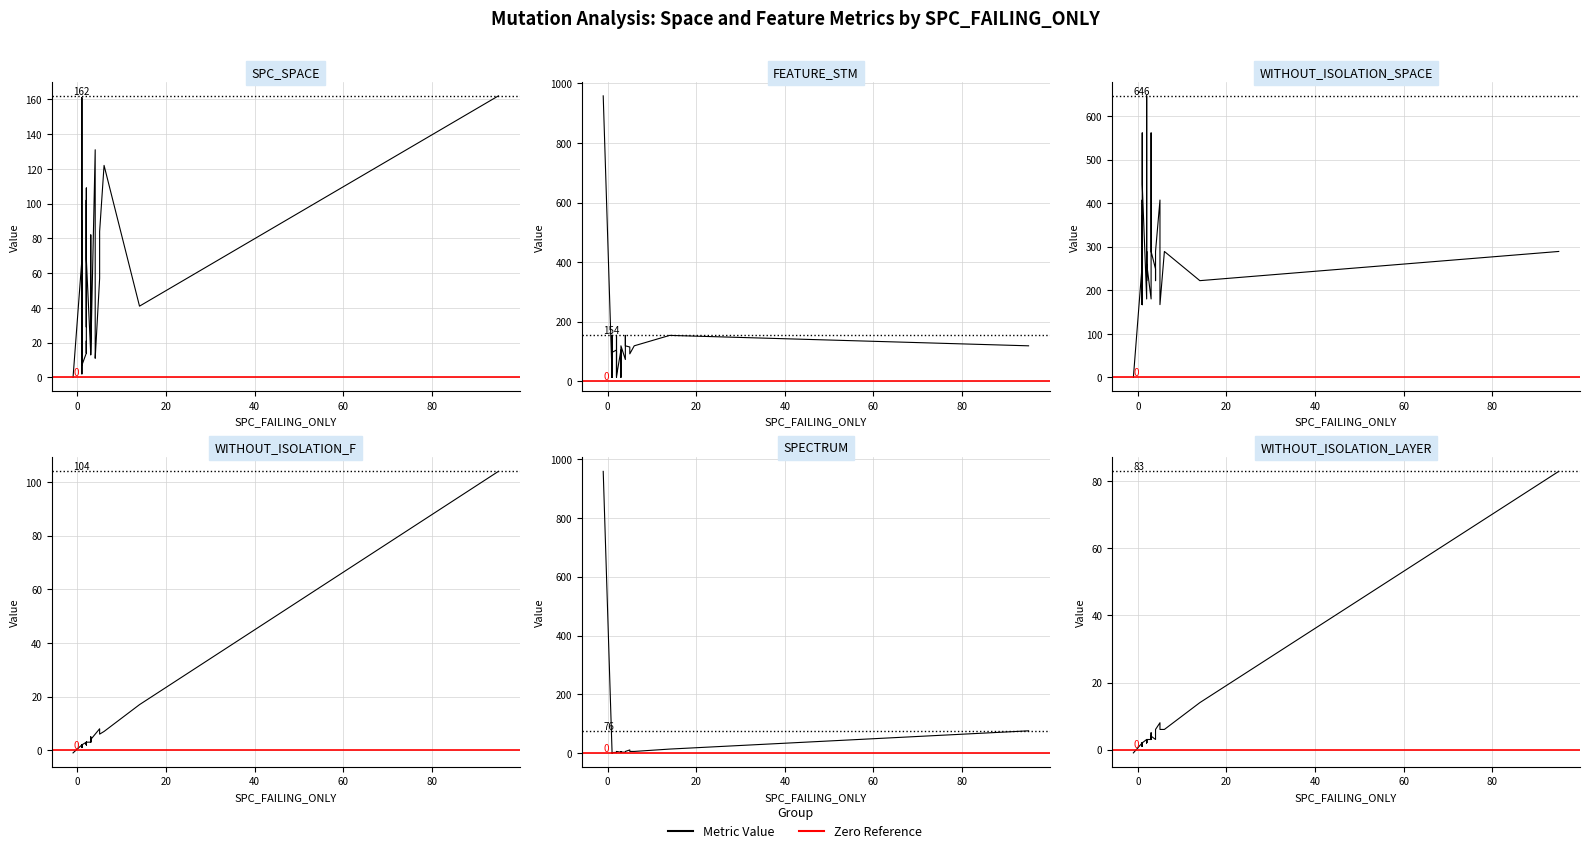

Reading left to right, list all the values displayed in this chart.

SPC_SPACE: 0=18	1=68	2=0	3=122	4=162	5=0	6=57	7=21	8=10	9=0	10=90	11=14	12=18	13=68	14=131	15=161	16=12	17=71	18=13	19=102	20=11	21=67	22=2	23=18	24=82	25=21	26=32	27=57	28=11	29=14	30=84	31=10	32=41	33=7	34=13	35=29	36=14	37=109	38=68	39=11
FEATURE_STM: 0=154	1=17	2=958	3=119	4=119	5=958	6=115	7=119	8=92	9=958	10=102	11=154	12=154	13=119	14=73	15=119	16=105	17=119	18=119	19=84	20=119	21=119	22=90	23=154	24=45	25=119	26=14	27=13	28=105	29=105	30=92	31=17	32=154	33=97	34=105	35=13	36=92	37=102	38=17	39=13
WITHOUT_ISOLATION_SPACE: 0=222	1=261	2=0	3=289	4=289	5=0	6=407	7=289	8=167	9=0	10=407	11=222	12=222	13=289	14=249	15=289	16=180	17=289	18=289	19=646	20=289	21=289	22=168	23=222	24=554	25=289	26=371	27=561	28=180	29=180	30=167	31=261	32=222	33=443	34=180	35=561	36=167	37=407	38=261	39=561
WITHOUT_ISOLATION_F: 0=2	1=2	2=-1	3=7	4=104	5=-1	6=8	7=3	8=2	9=-1	10=2	11=2	12=2	13=1	14=6	15=2	16=2	17=4	18=4	19=2	20=6	21=2	22=2	23=6	24=3	25=1	26=1	27=5	28=2	29=3	30=6	31=2	32=17	33=2	34=3	35=3	36=1	37=2	38=3	39=2
SPECTRUM: 0=2	1=2	2=958	3=6	4=76	5=958	6=11	7=3	8=2	9=958	10=2	11=2	12=2	13=1	14=3	15=2	16=2	17=4	18=4	19=2	20=6	21=2	22=2	23=6	24=3	25=1	26=1	27=5	28=2	29=3	30=6	31=2	32=14	33=2	34=3	35=3	36=1	37=2	38=6	39=2
WITHOUT_ISOLATION_LAYER: 0=2	1=2	2=-1	3=6	4=83	5=-1	6=8	7=3	8=2	9=-1	10=2	11=2	12=2	13=1	14=3	15=2	16=2	17=4	18=4	19=2	20=6	21=2	22=2	23=6	24=3	25=1	26=1	27=5	28=2	29=3	30=6	31=2	32=14	33=2	34=3	35=3	36=1	37=2	38=3	39=2